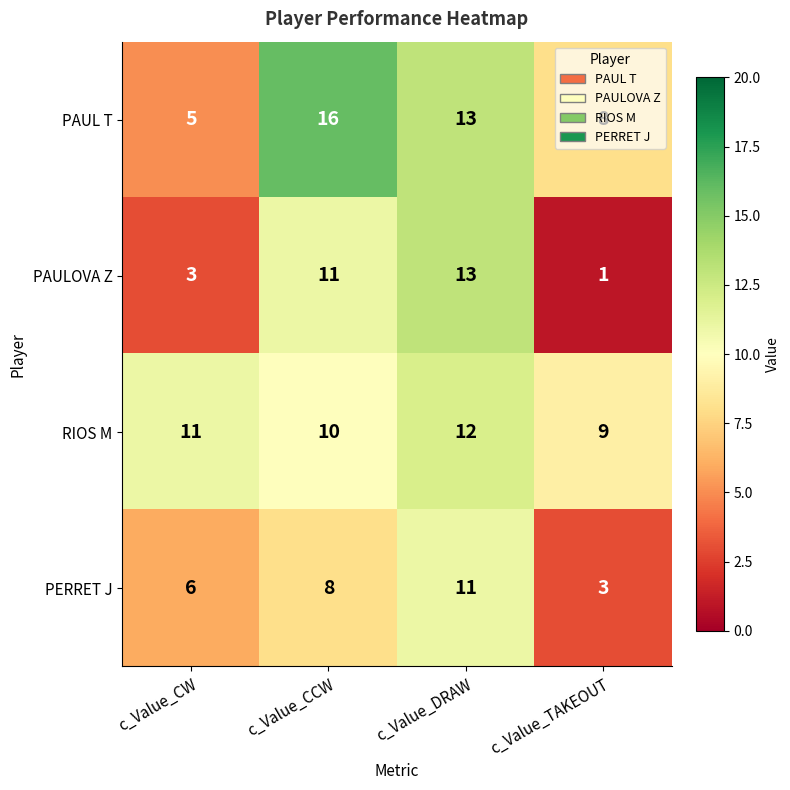

At which category is the sum across all series the highest?

c_Value_DRAW